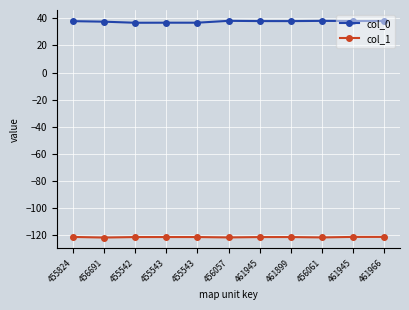

How many categories are shown in the chart?

11